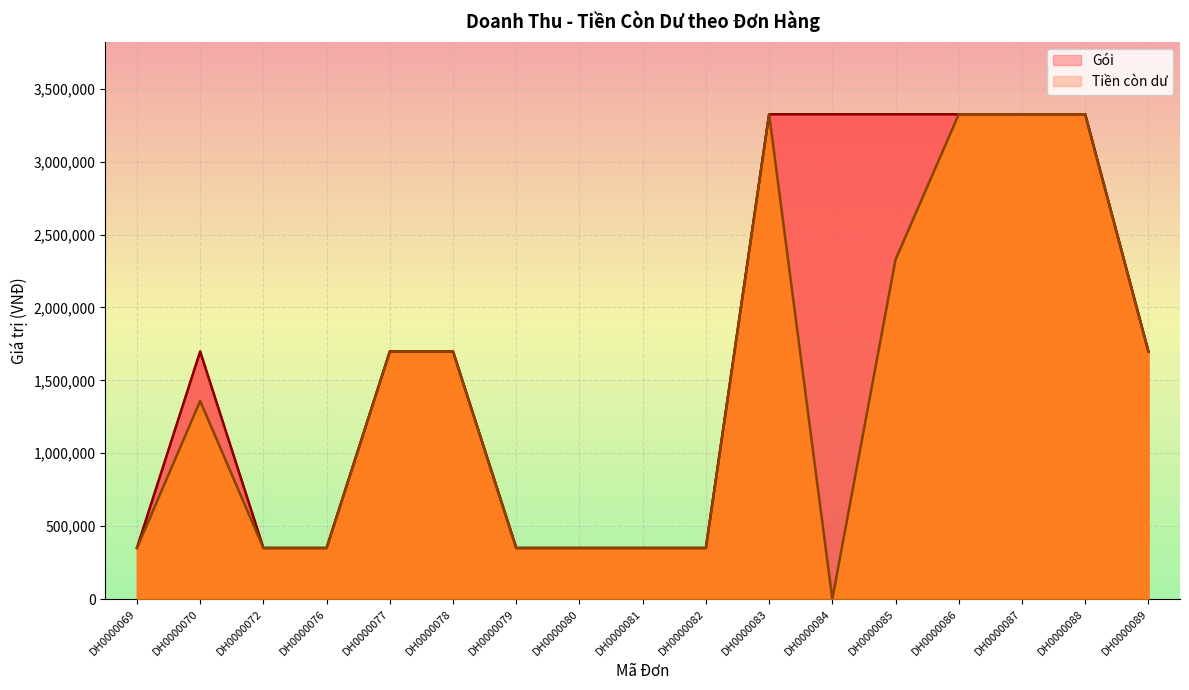

Between DH0000085 and DH0000087, which is larger?

DH0000087